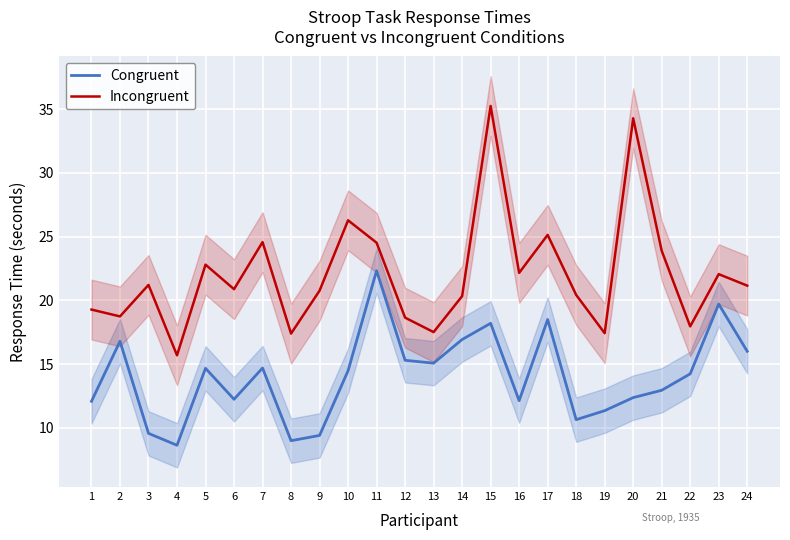

What is the difference between the maximum and minimum values in the Incongruent series?

19.6